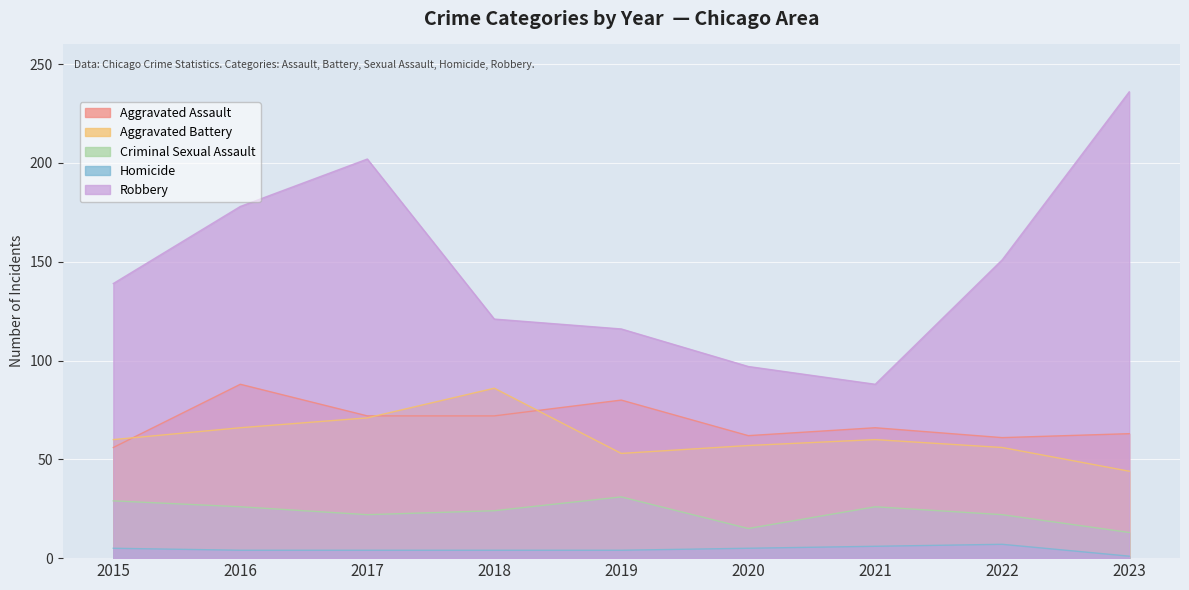

At which category is the sum across all series the highest?

2017